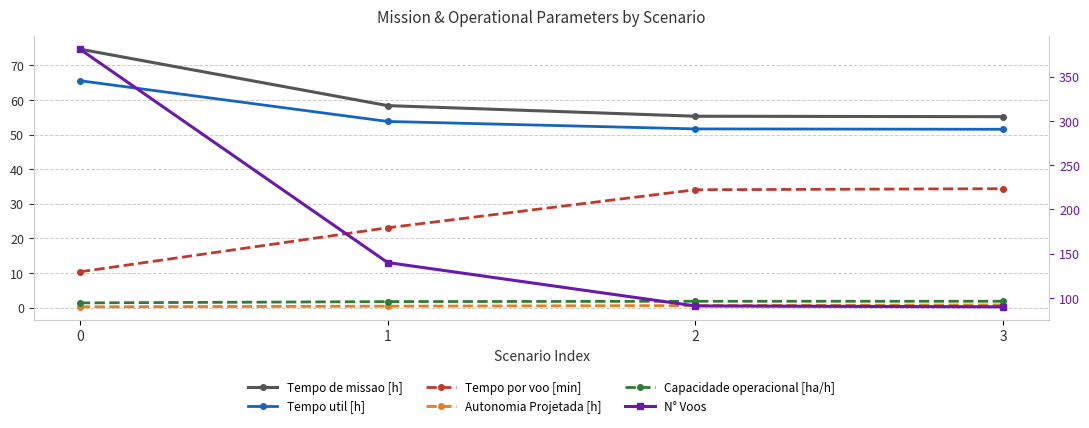

Count the number of categories in the chart.

4